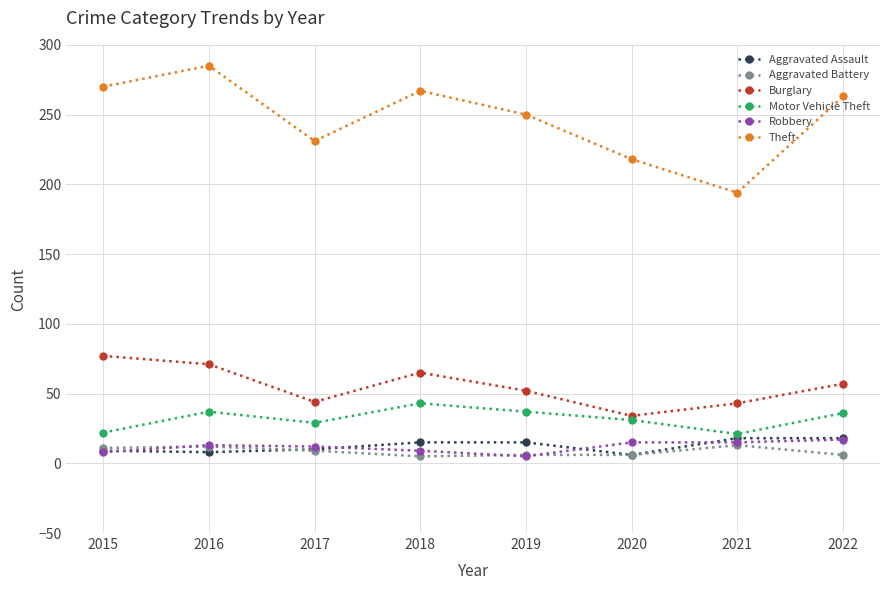

At which category is the sum across all series the highest?

2016